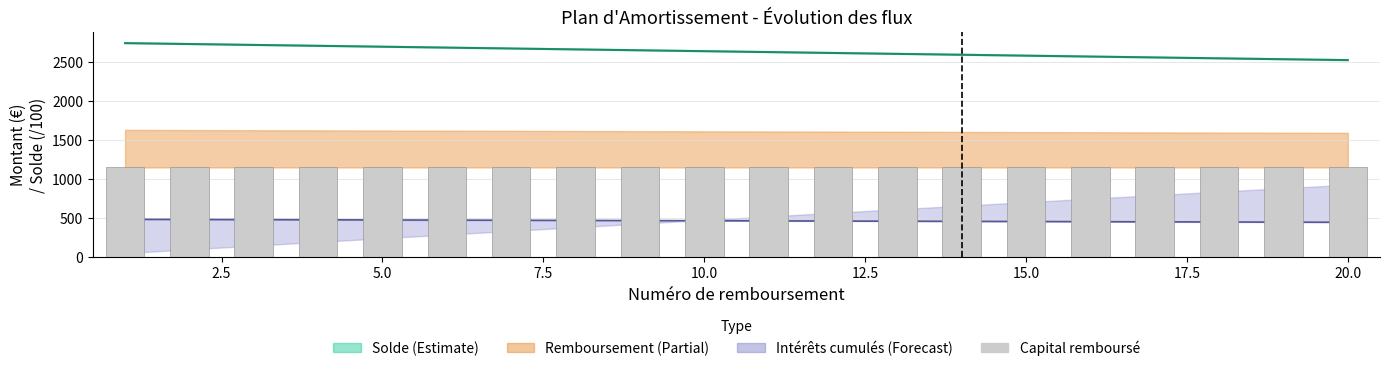

How many values in the Intérêts series are below 463?

10